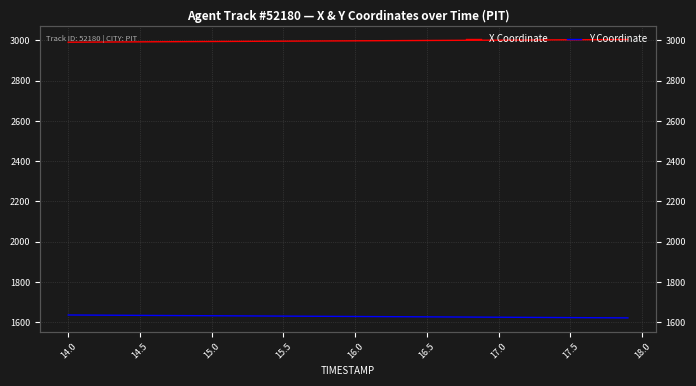

How many lines are shown in the chart?

2